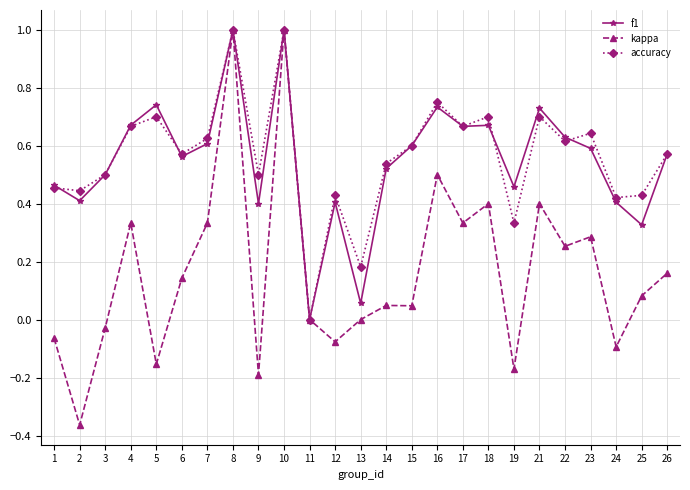

What is the sum of the accuracy values at 21 and 14?

1.2